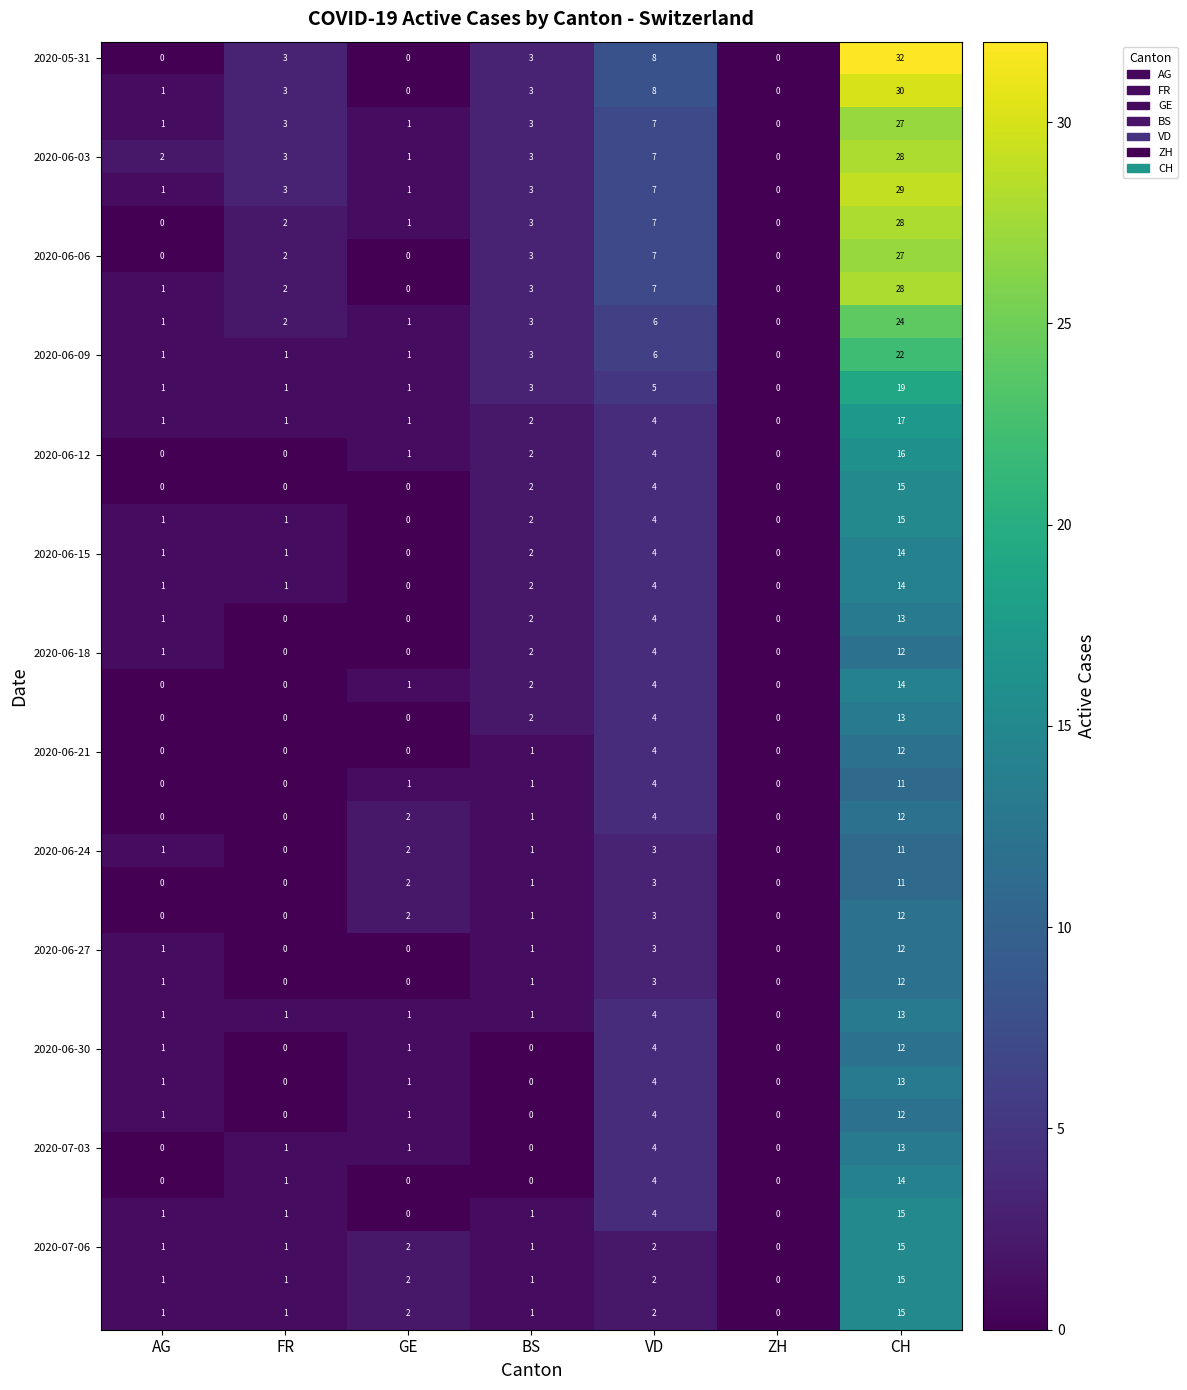

What is the spread (max minus min) of values at BS?

3